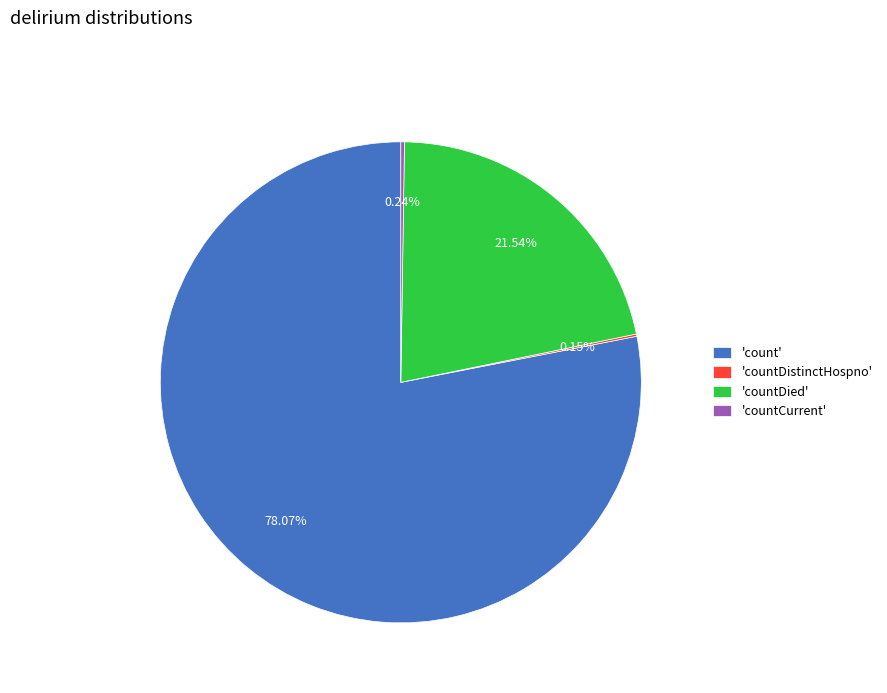

Between 'count' and 'countDied', which is larger?

'count'